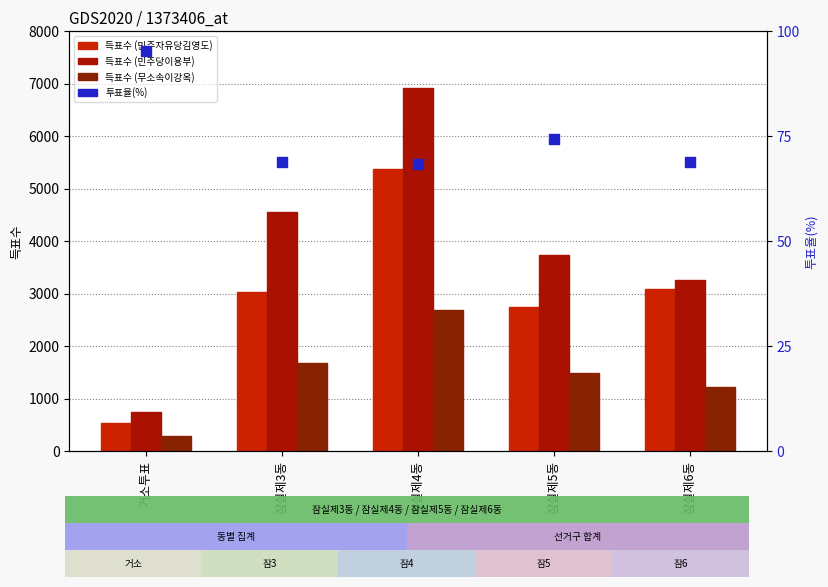

Is the value of 투표율(%) at 잠실제4동 greater than the value of 무소속이강옥 at 잠실제4동?

No